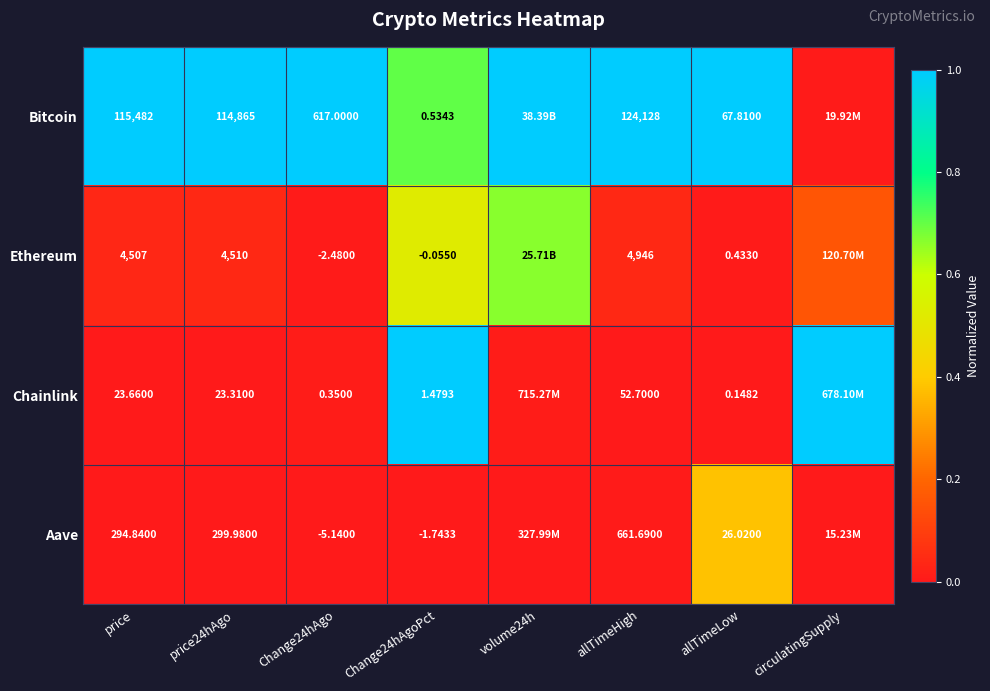

What is the difference between the highest and lowest values at Change24hAgo?

622.1